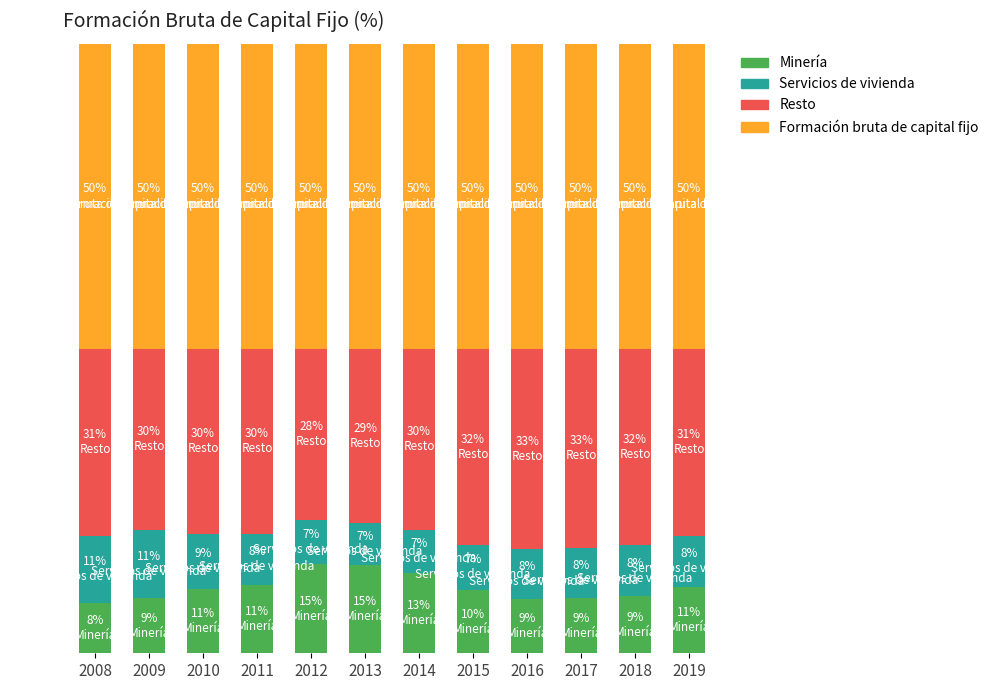

Read the Resto value at 2014.

29.7